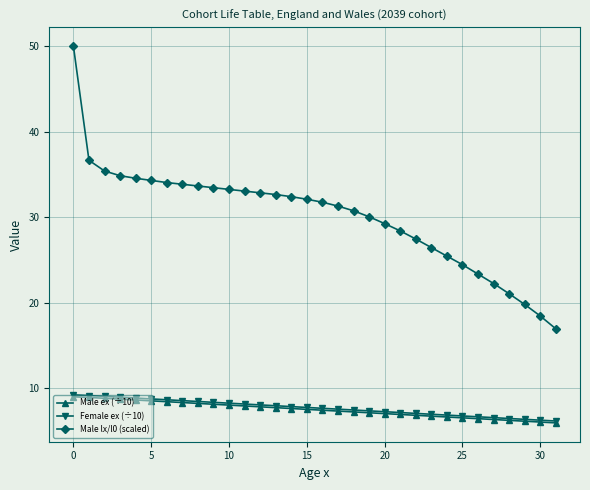

What are all the series names shown in the legend?

Male ex (÷10), Female ex (÷10), Male lx/l0 (scaled)